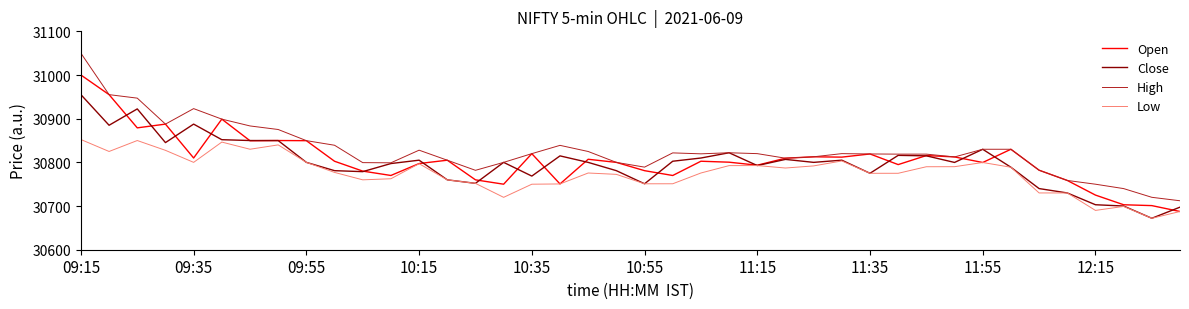

How many lines are shown in the chart?

4